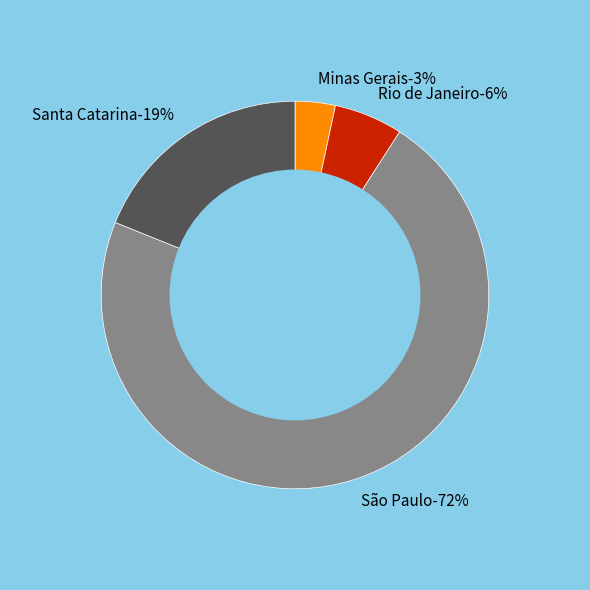

Which slice is the largest?

São Paulo